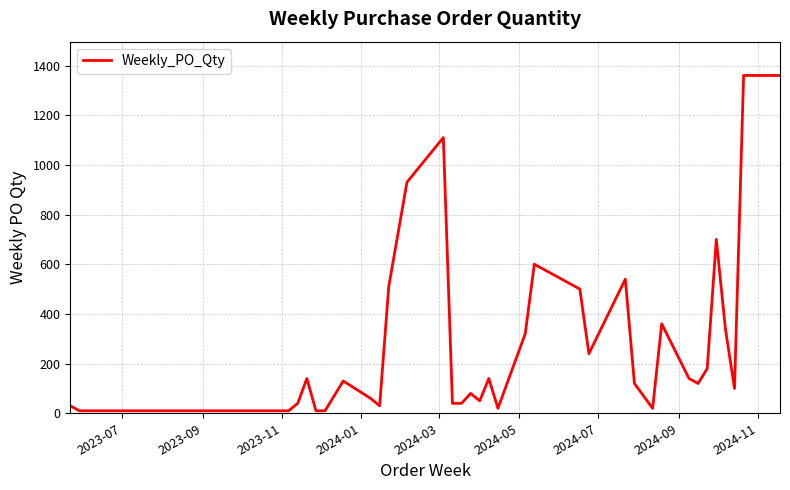

What is the maximum value shown in the chart?

1360